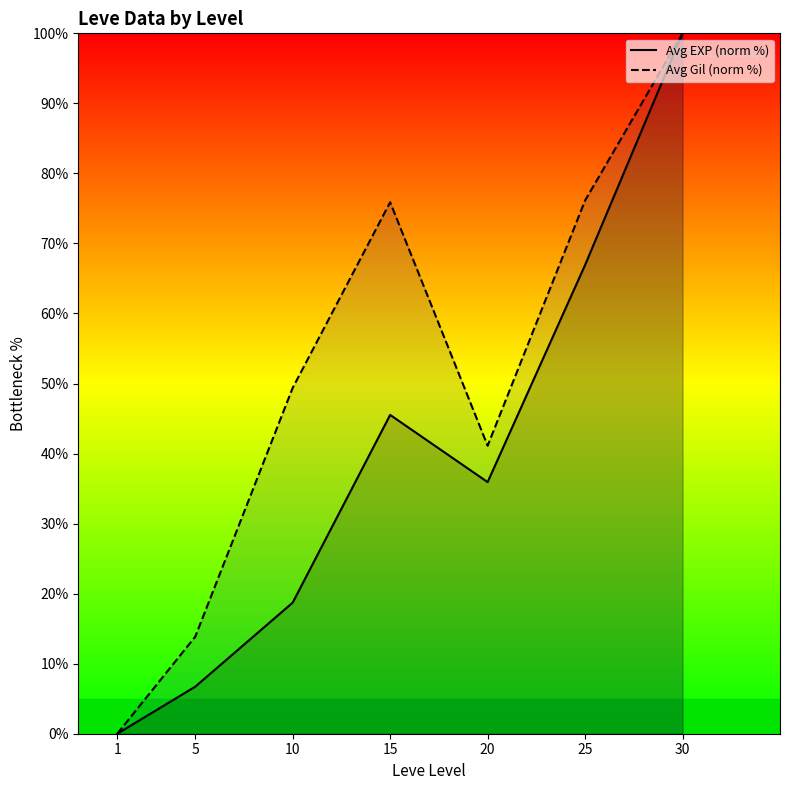

Reading left to right, extract all data points from this chart.

Avg EXP (norm %): 1=0.0	5=6.7	10=18.7	15=45.5	20=35.9	25=66.9	30=100.0
Avg Gil (norm %): 1=0.0	5=13.9	10=49.4	15=75.9	20=41.1	25=76.1	30=100.0